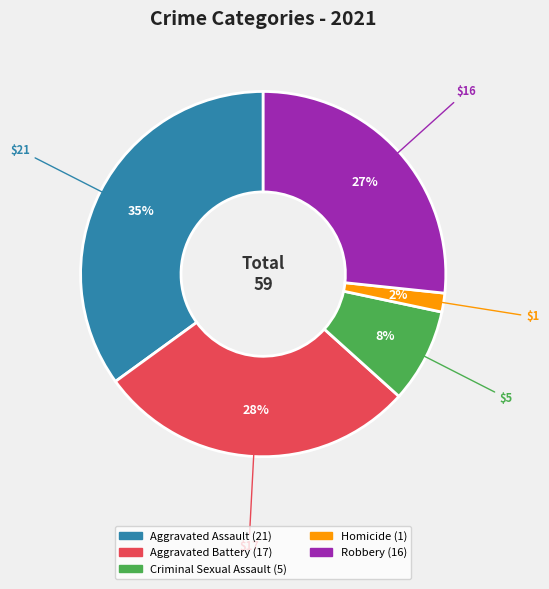

Is there a majority slice in this chart?

No